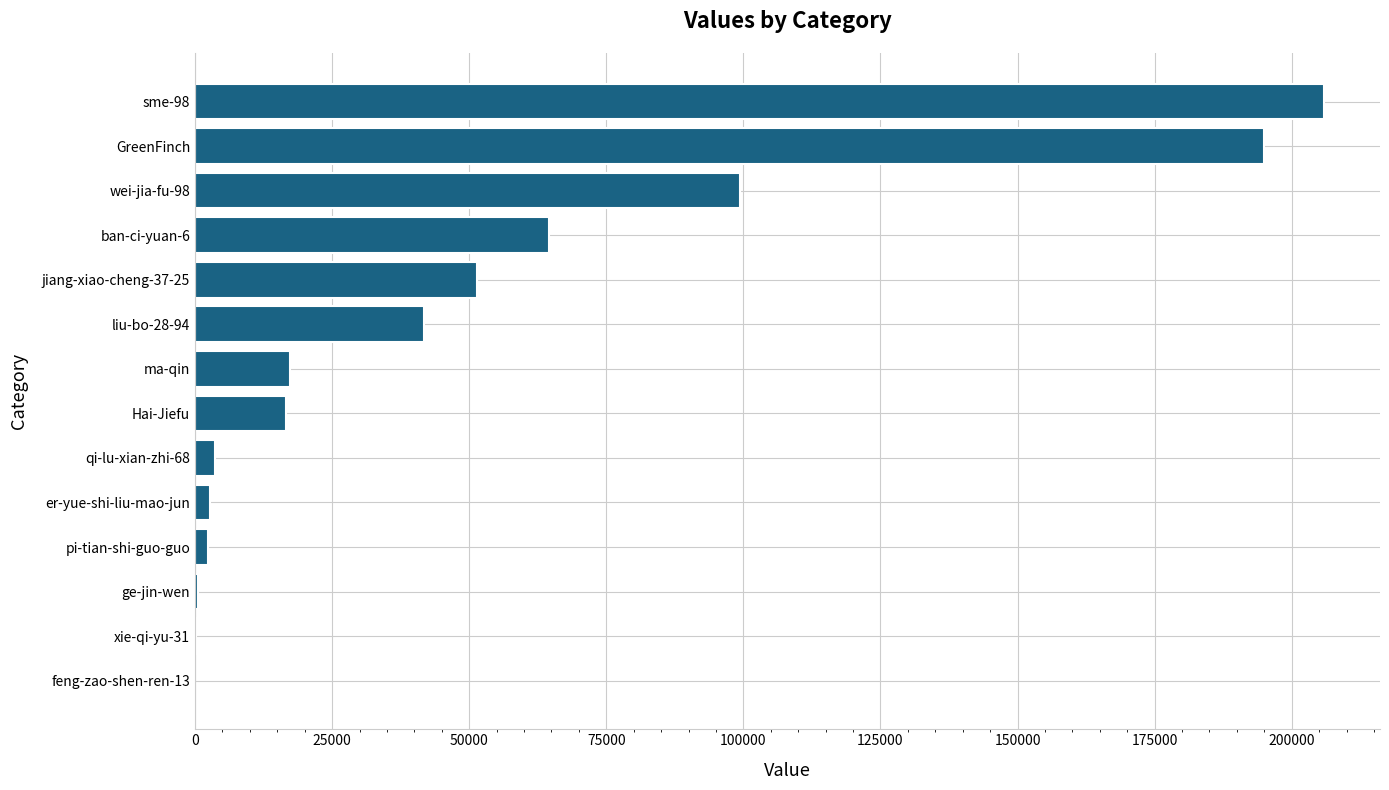

At which category does the chart reach its peak across all series?

sme-98